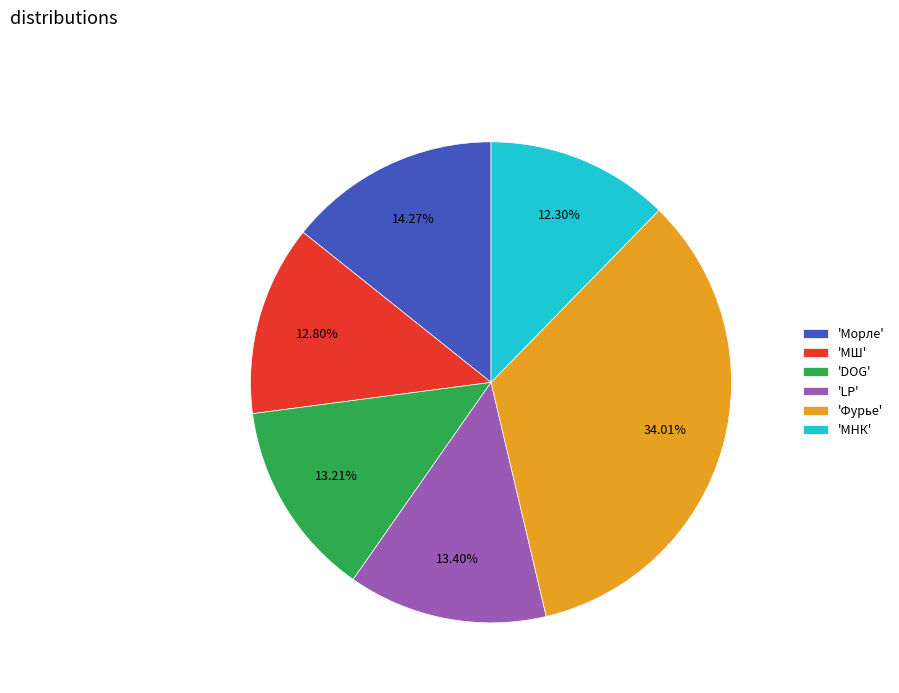

Is the sum of 'Фурье' and 'МНК' greater than half?

No